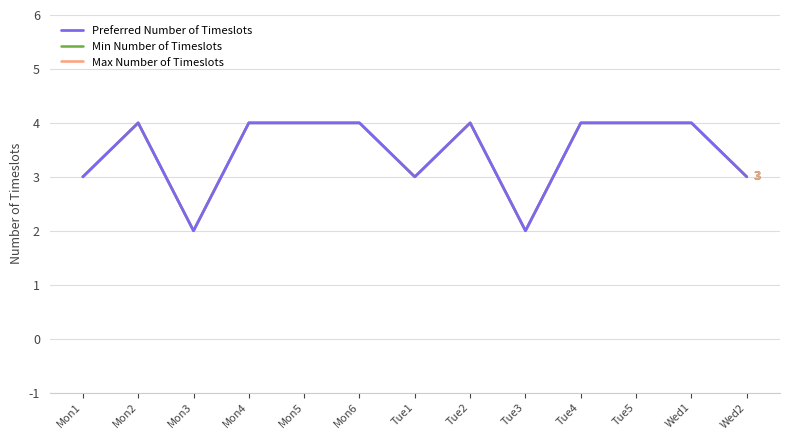

Reading right to left, what are all the values shown in this chart?

Preferred Number of Timeslots: Wed2=3	Wed1=4	Tue5=4	Tue4=4	Tue3=2	Tue2=4	Tue1=3	Mon6=4	Mon5=4	Mon4=4	Mon3=2	Mon2=4	Mon1=3
Min Number of Timeslots: Wed2=3	Wed1=4	Tue5=4	Tue4=4	Tue3=2	Tue2=4	Tue1=3	Mon6=4	Mon5=4	Mon4=4	Mon3=2	Mon2=4	Mon1=3
Max Number of Timeslots: Wed2=3	Wed1=4	Tue5=4	Tue4=4	Tue3=2	Tue2=4	Tue1=3	Mon6=4	Mon5=4	Mon4=4	Mon3=2	Mon2=4	Mon1=3